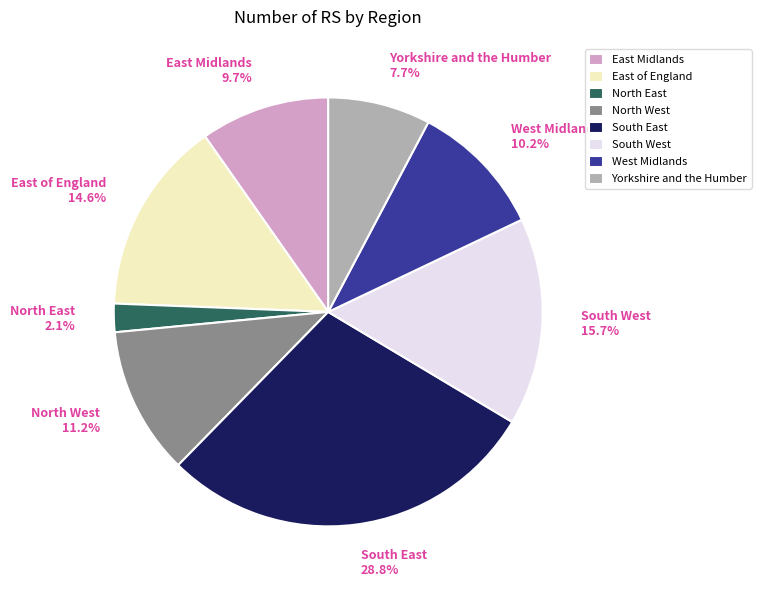

Combined, do East of England and East Midlands account for over 50%?

No